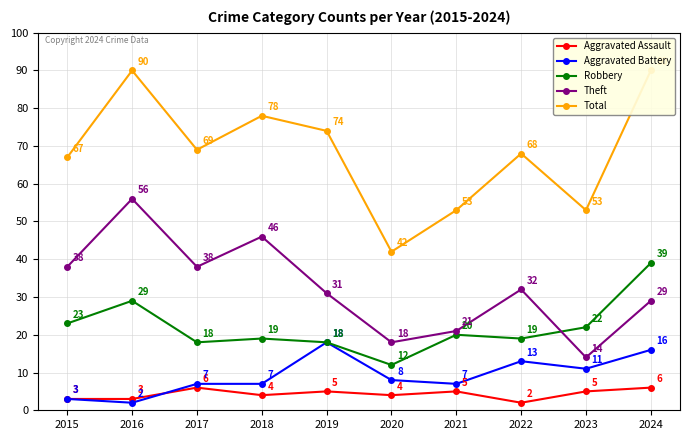

Reading right to left, transcribe all the data shown in this chart.

Aggravated Assault: 6	5	2	5	4	5	4	6	3	3
Aggravated Battery: 16	11	13	7	8	18	7	7	2	3
Robbery: 39	22	19	20	12	18	19	18	29	23
Theft: 29	14	32	21	18	31	46	38	56	38
Total: 90	53	68	53	42	74	78	69	90	67